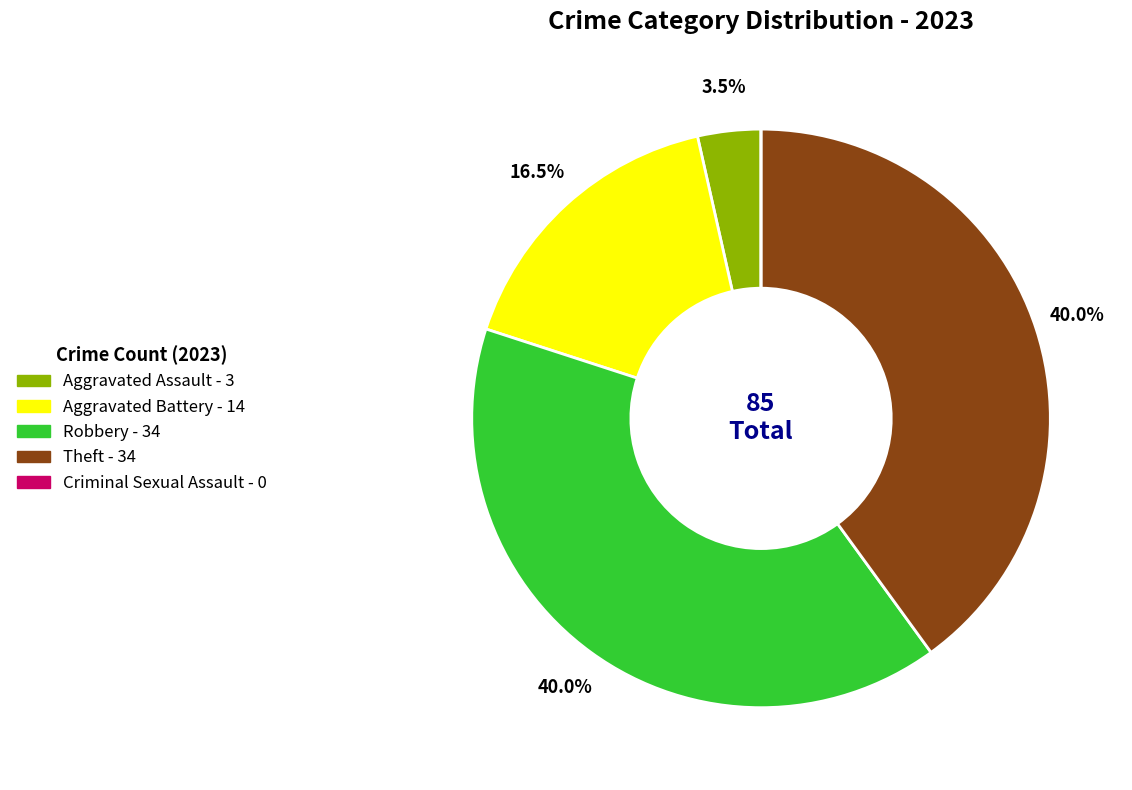

Do Aggravated Battery and Theft together represent more than half of the pie?

Yes